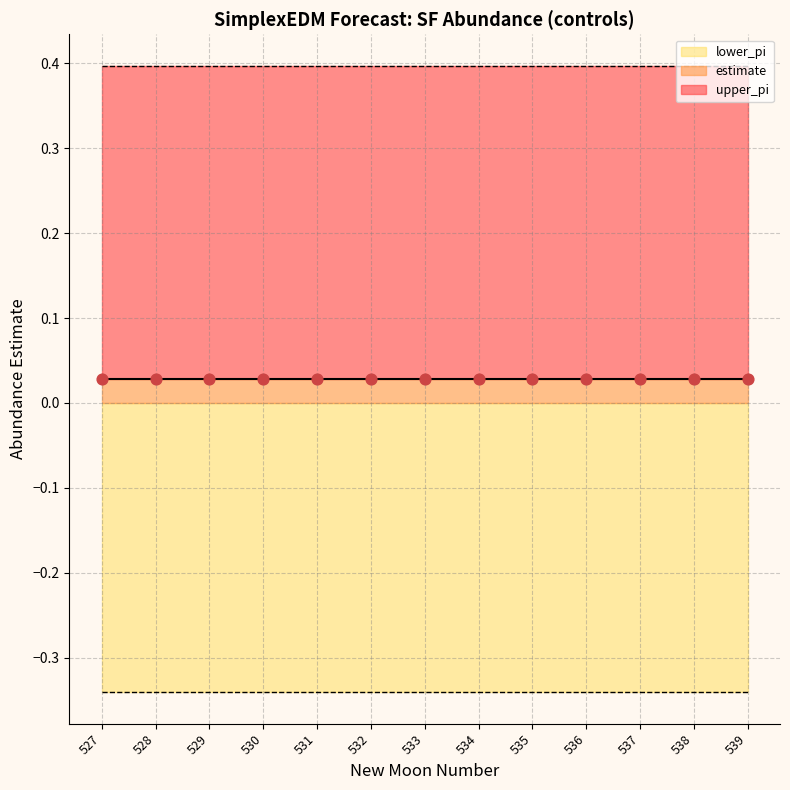

Which series has the largest Y range (max minus min)?

upper_pi